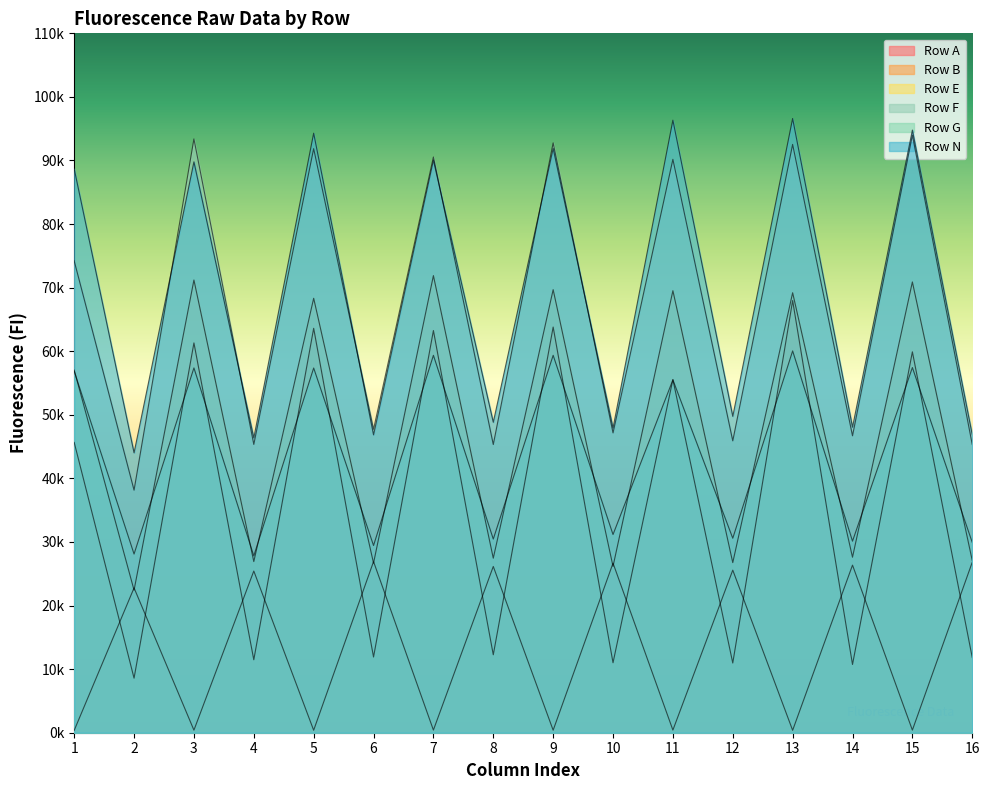

The value of Row G at 16 is 46752. True or false?

False